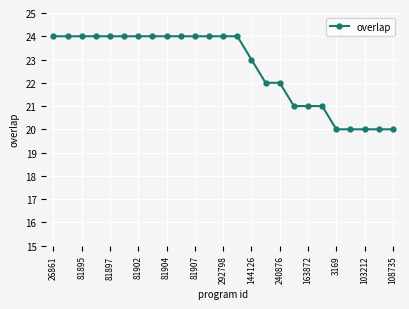

Reading left to right, list all the values displayed in this chart.

24	24	24	24	24	24	24	24	24	24	24	24	24	24	23	22	22	21	21	21	20	20	20	20	20